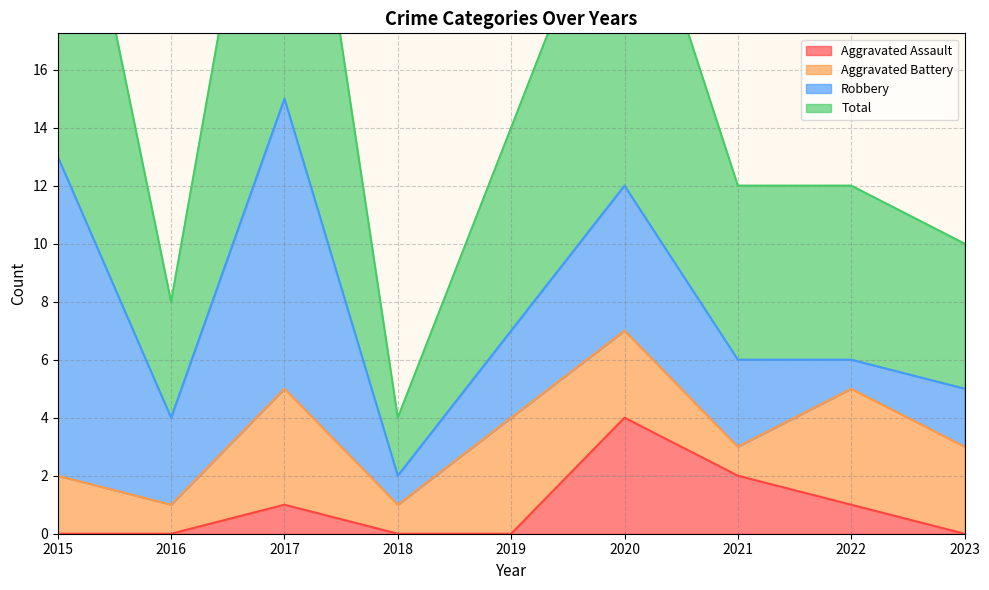

What is the total value across all series at 2018?

4